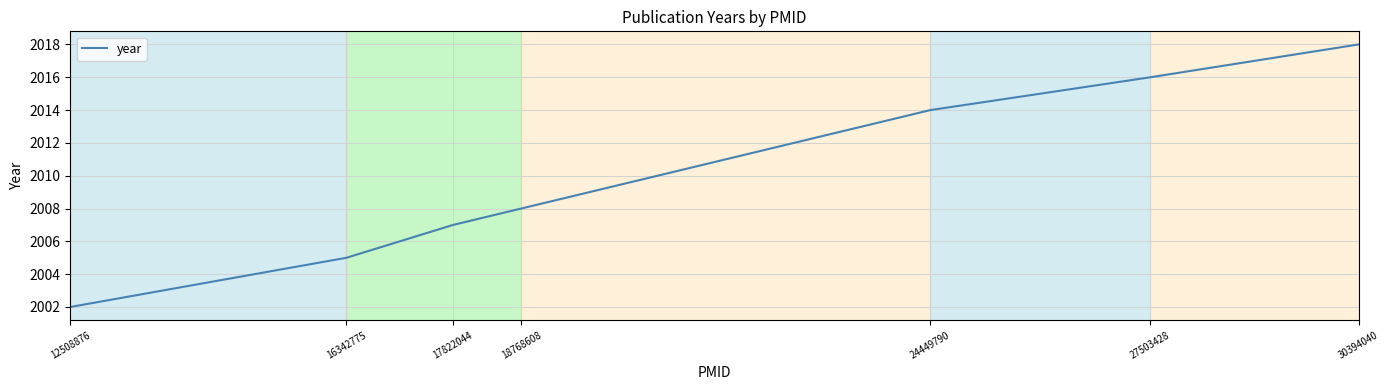

Read the value at 24449790, to the nearest 5.

2015